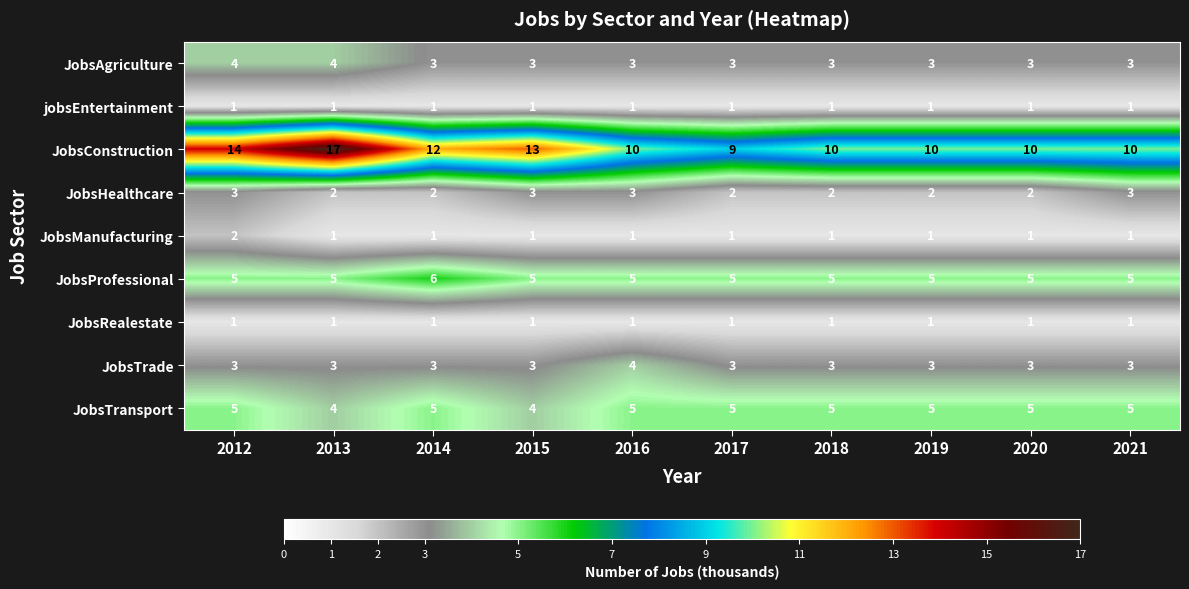

Which series has the largest total across all categories?

JobsConstruction